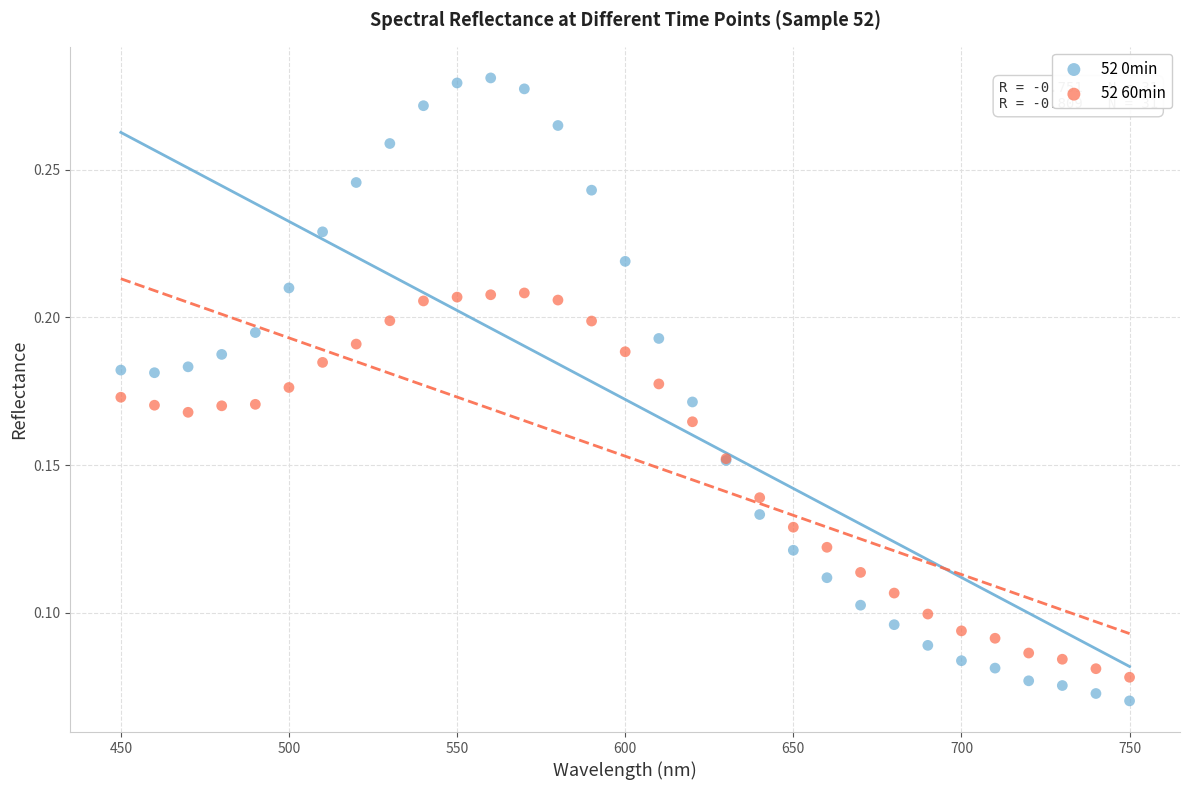

Which series contains the highest Y value?

52 0min